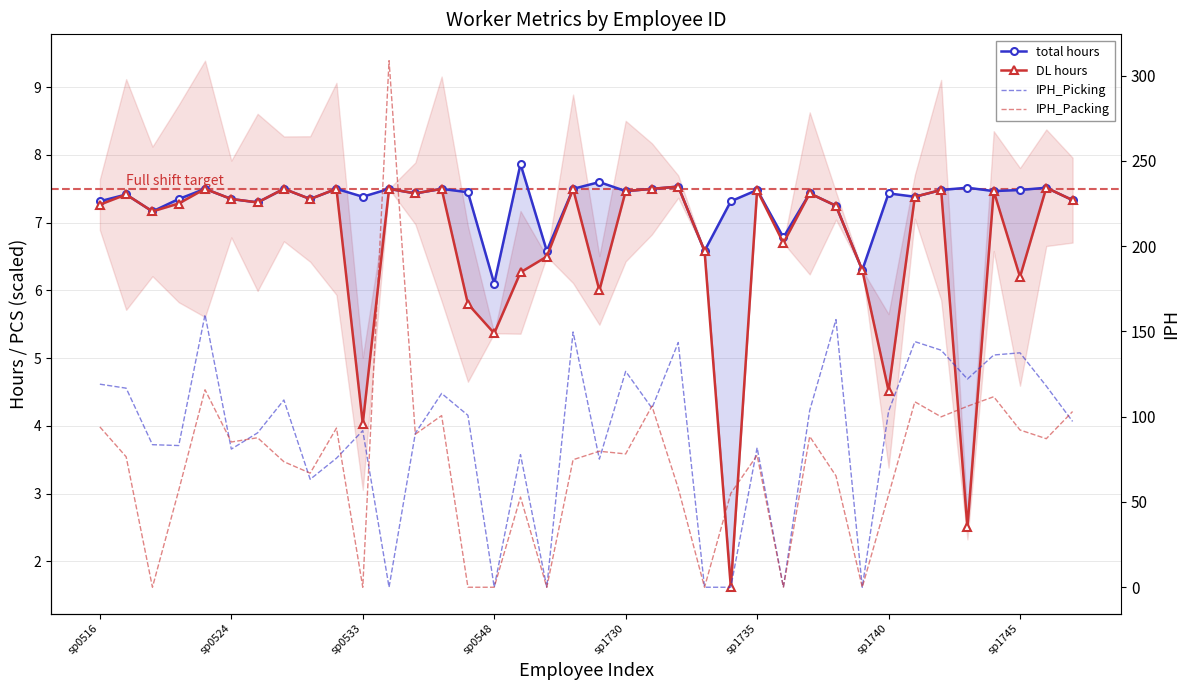

Which has a higher value, sp1731 or sp1740?

sp1731